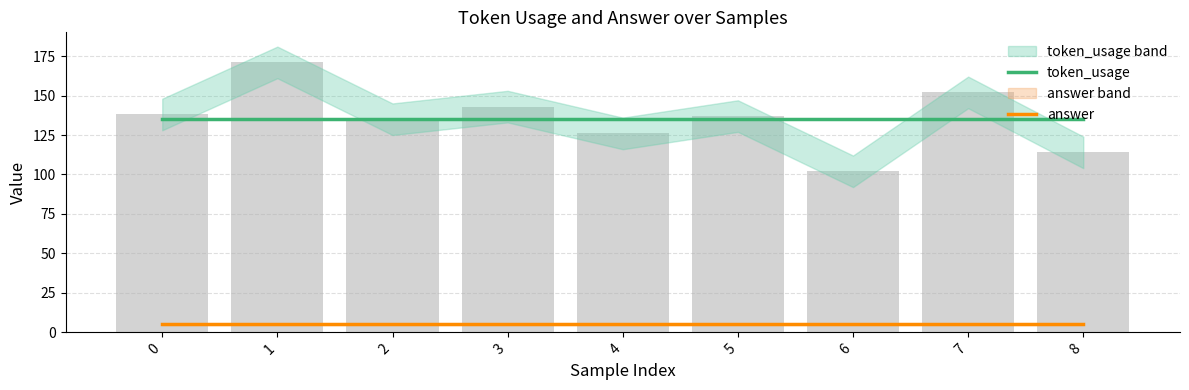

Which series changed the most between 0 and 2?

token_usage